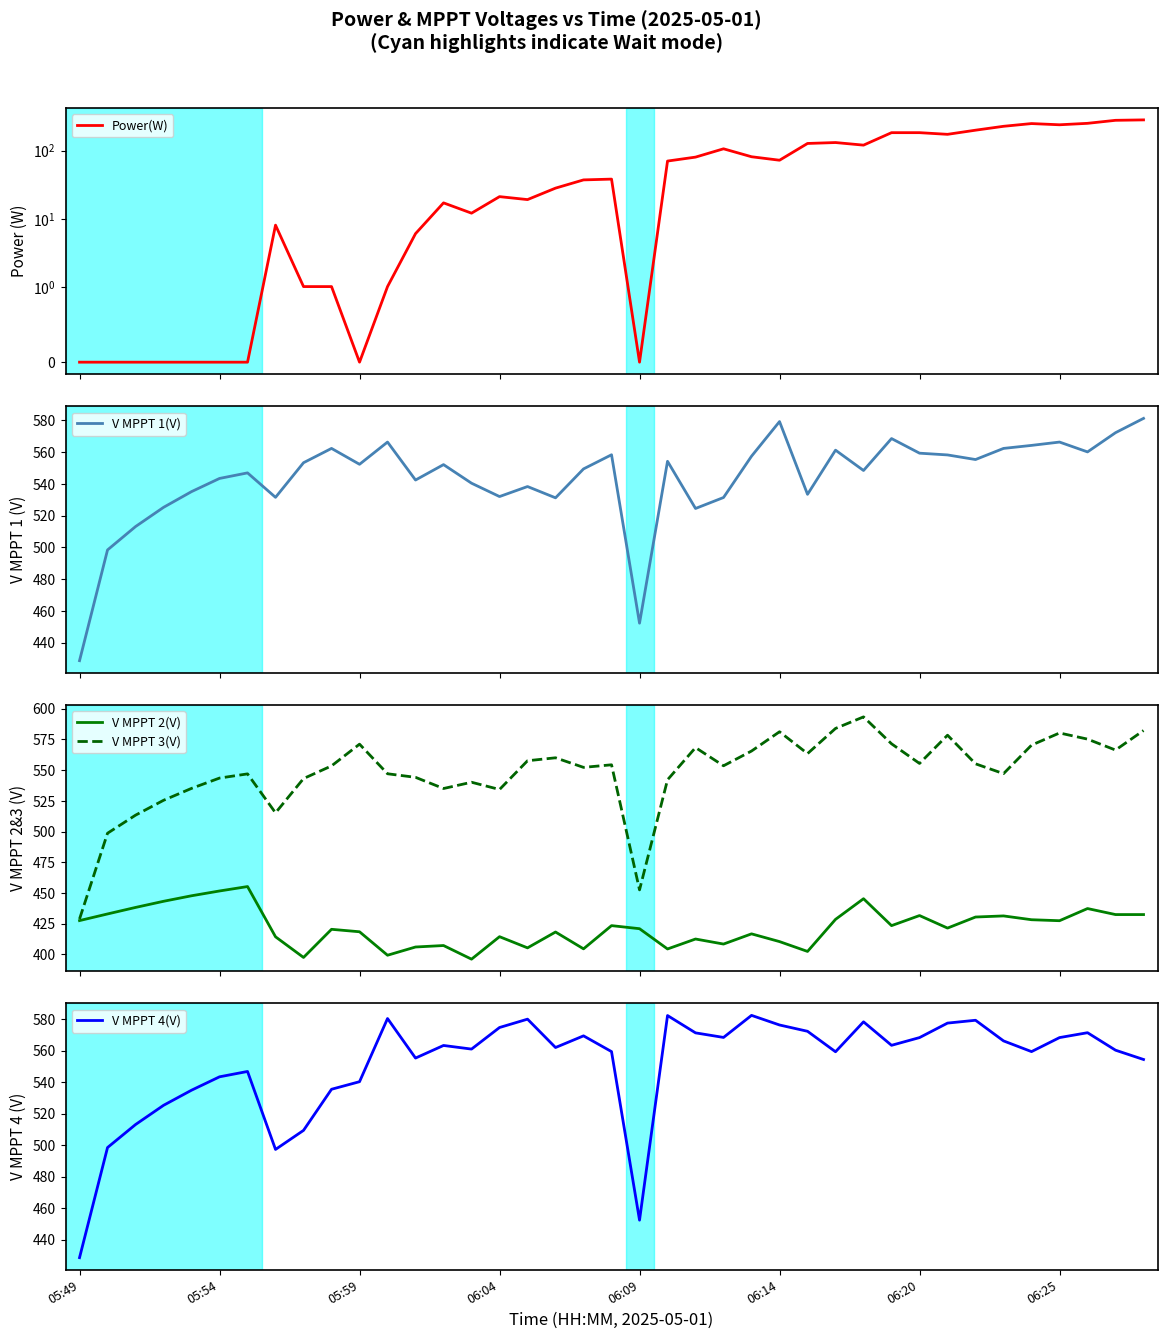

What is the difference between the maximum and minimum values in the V MPPT 2(V) series?

59.1